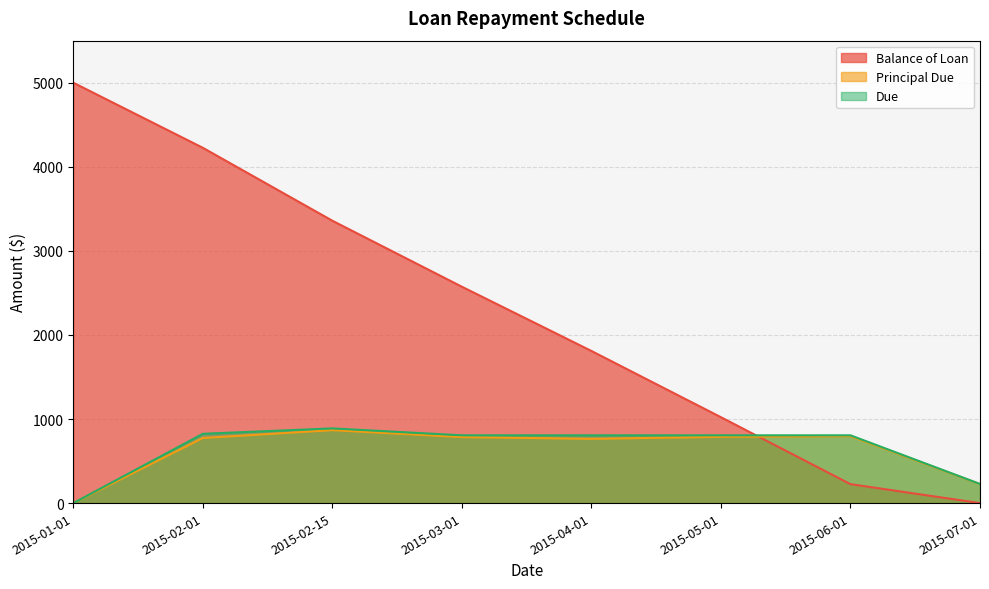

Reading left to right, what are all the values shown in this chart?

Balance of Loan: 5000.0	4225.9	3358.5	2573.4	1809.5	1021.3	225.3	0.0
Principal Due: 0.0	774.1	867.4	785.1	764.0	788.1	796.0	225.3
Due: 0.0	824.1	888.5	806.2	806.2	806.2	806.2	227.6